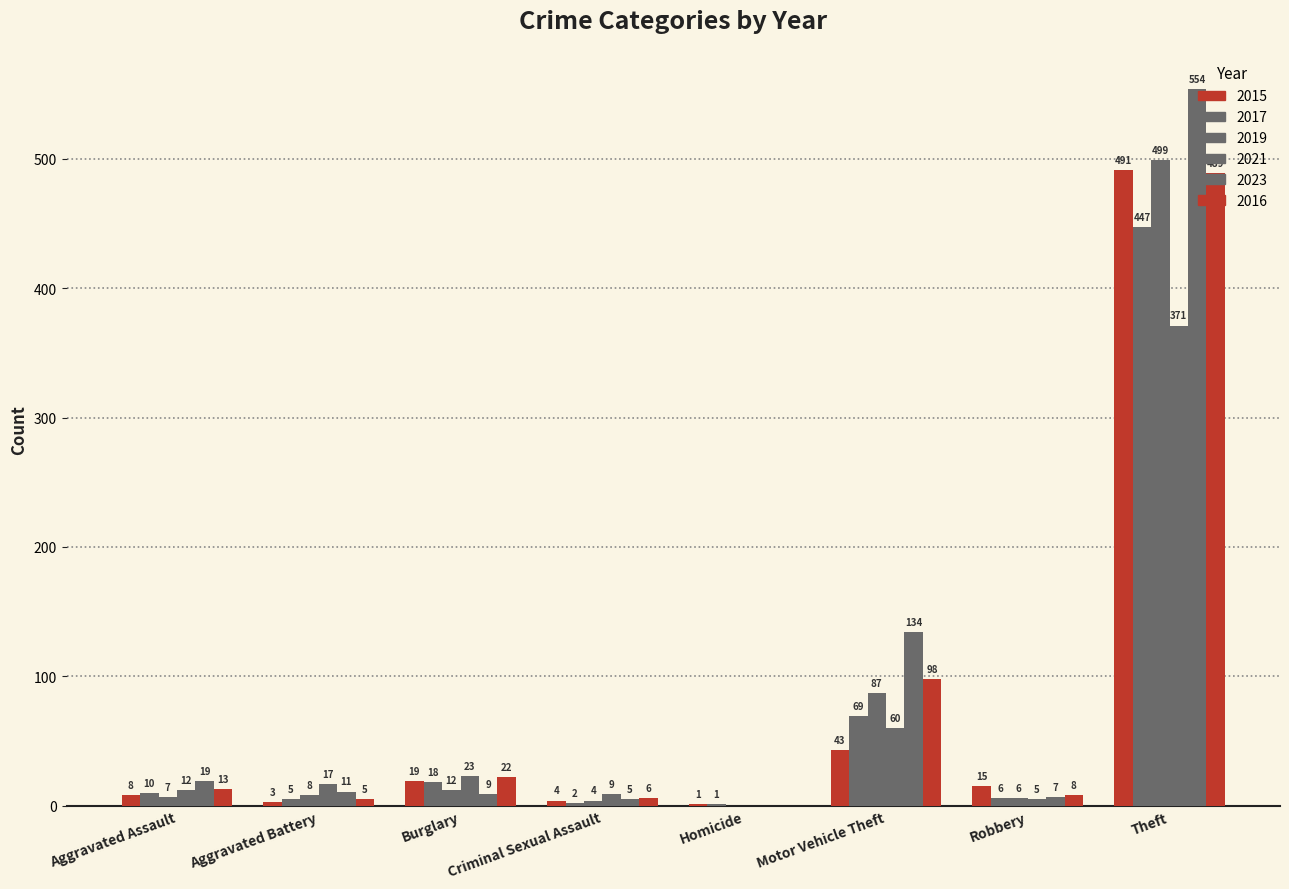

How many groups of bars are there?

8